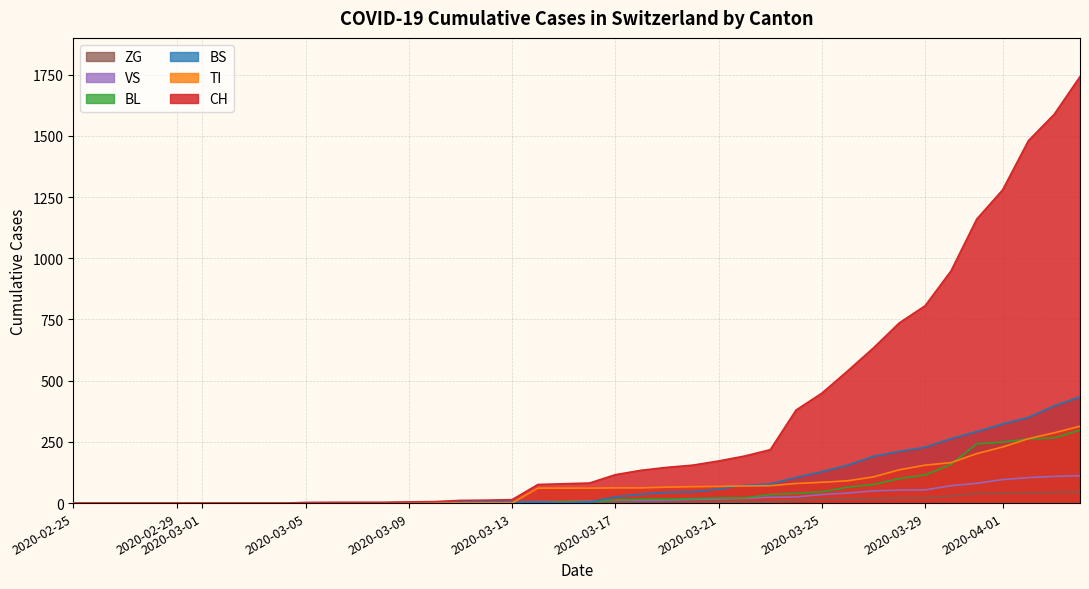

What is the greatest value displayed?

1742